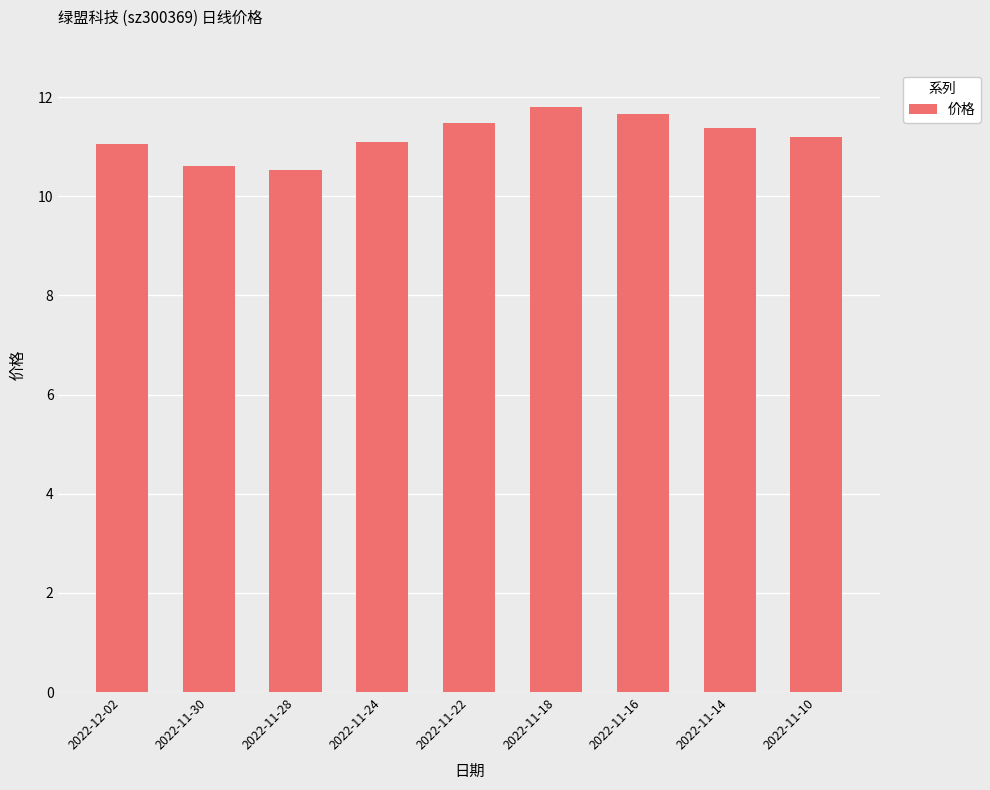

How many bars are there in total?

9